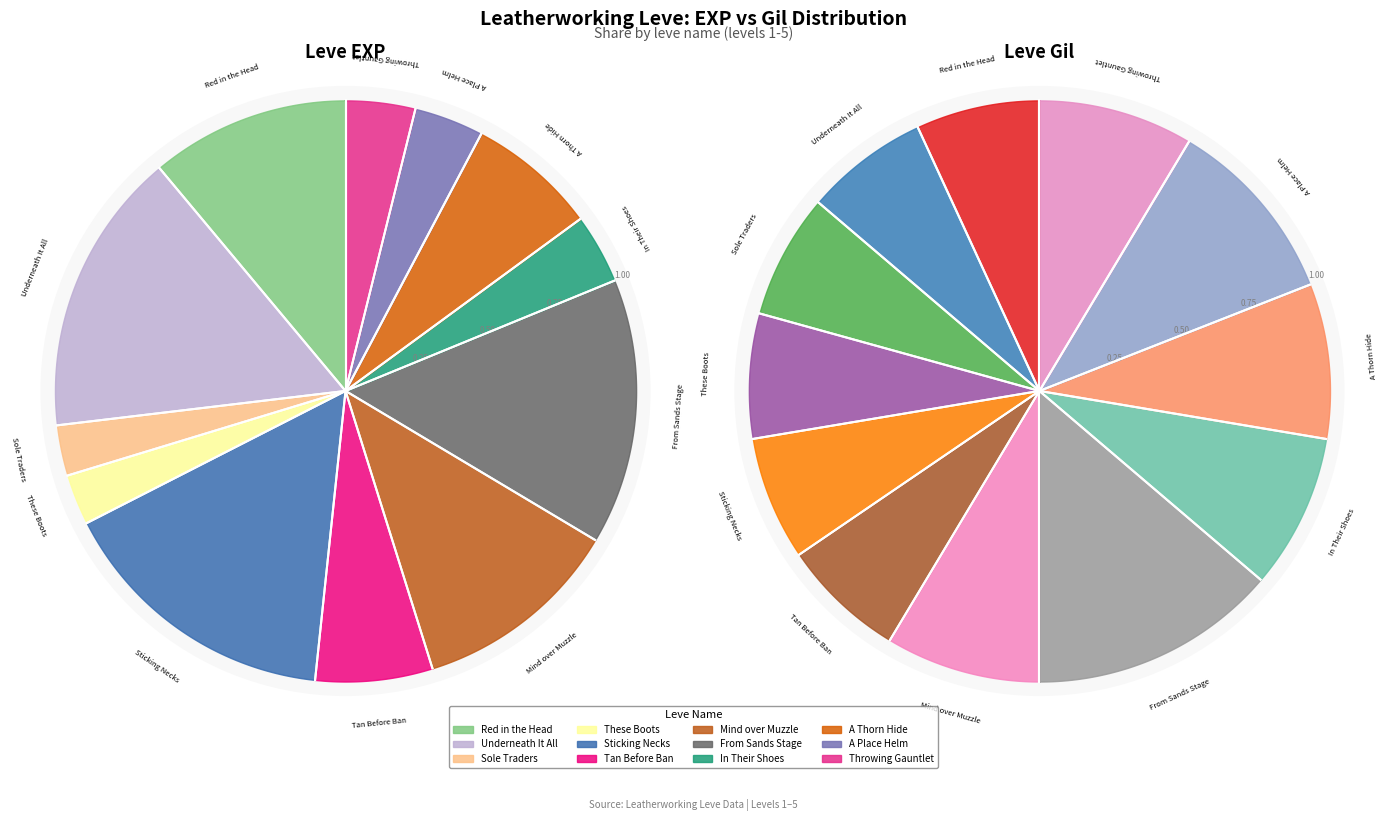

Is there a majority slice in this chart?

No